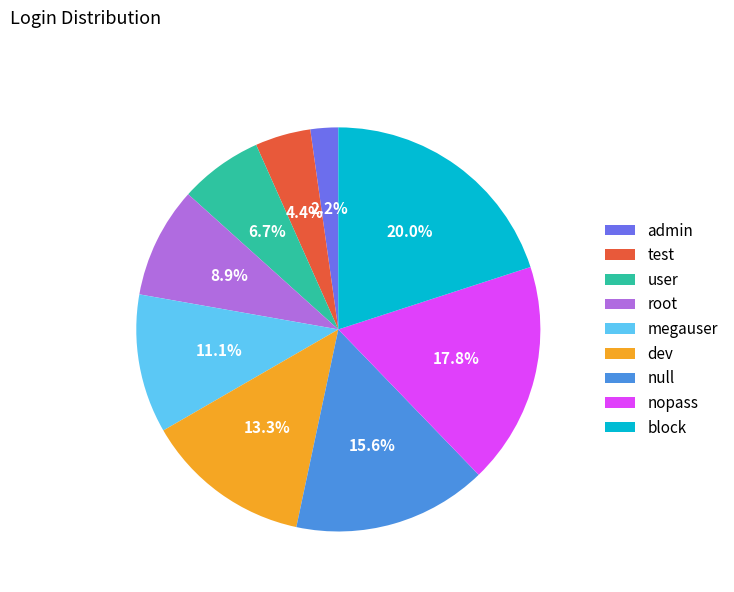

Is it true that dev is 13% of the pie?

True